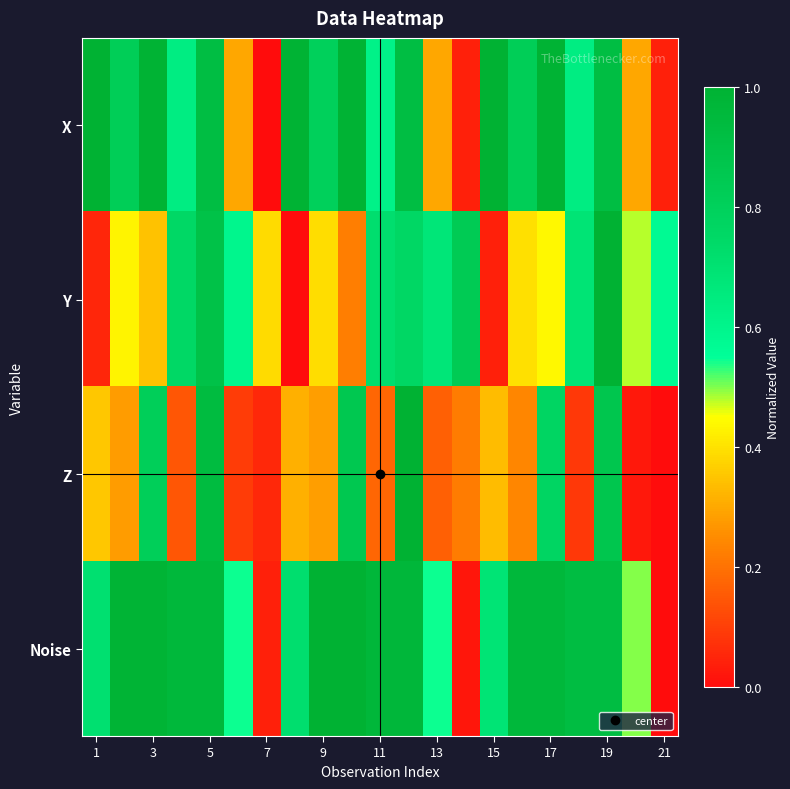

Rank the series by their average value, from highest to lowest.

Noise, X, Y, Z